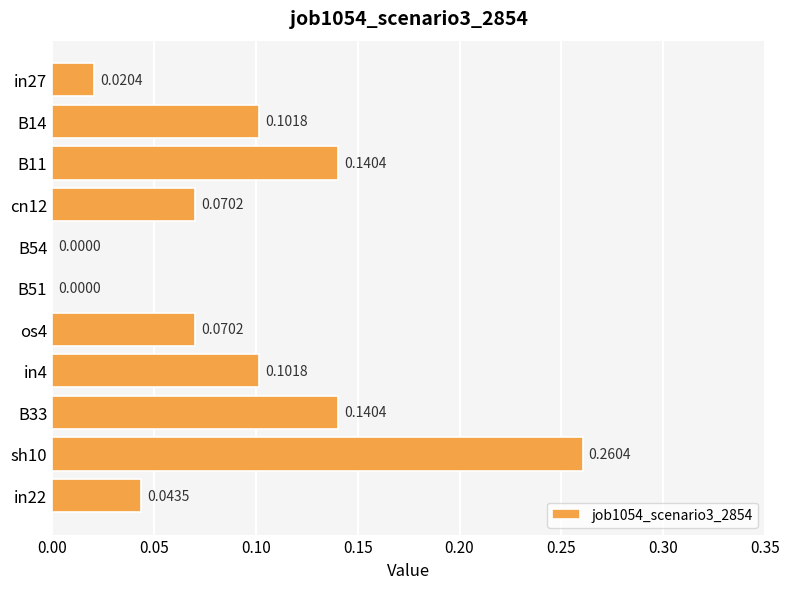

What is the sum of all values?

0.9